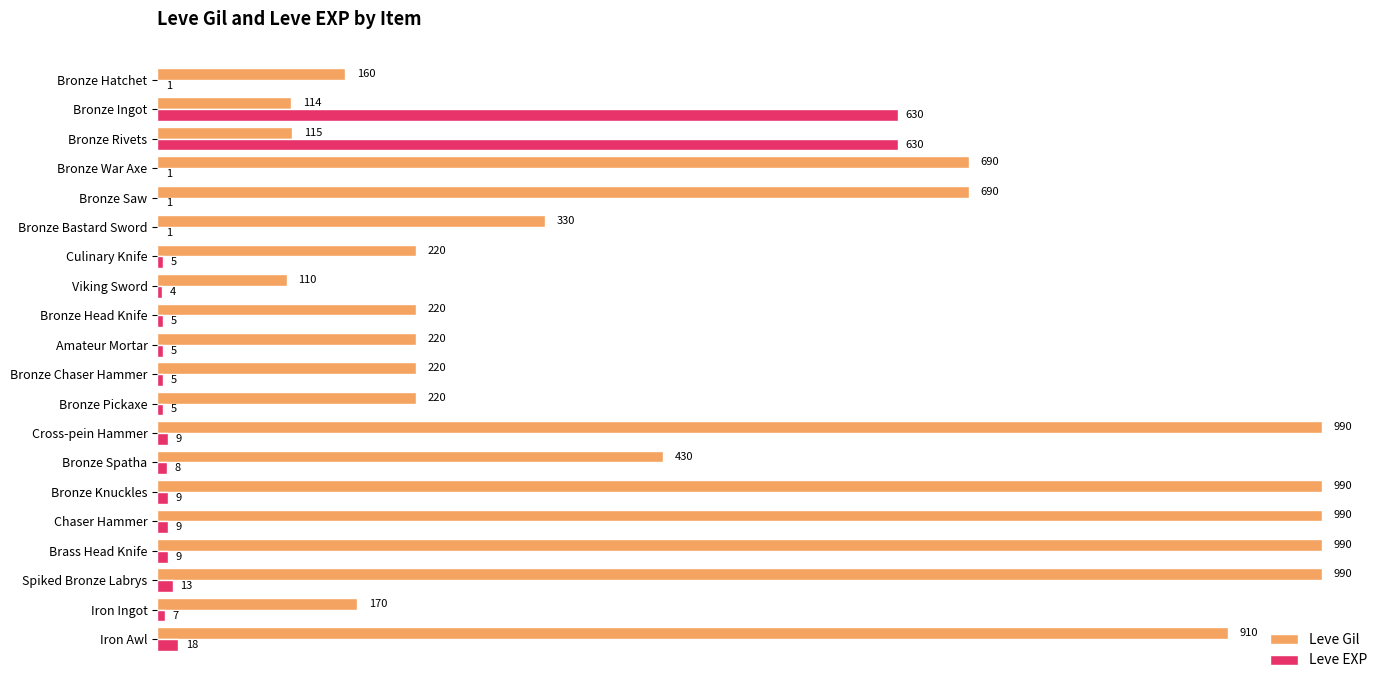

How many data points does each series have?

20